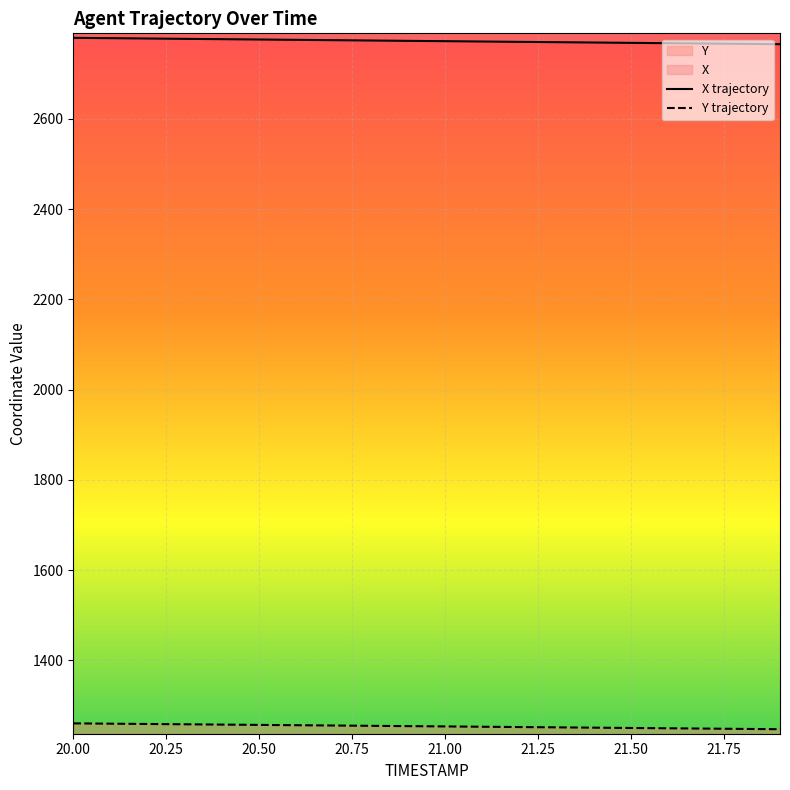

True or false: Y trajectory and X trajectory intersect in this chart.

False